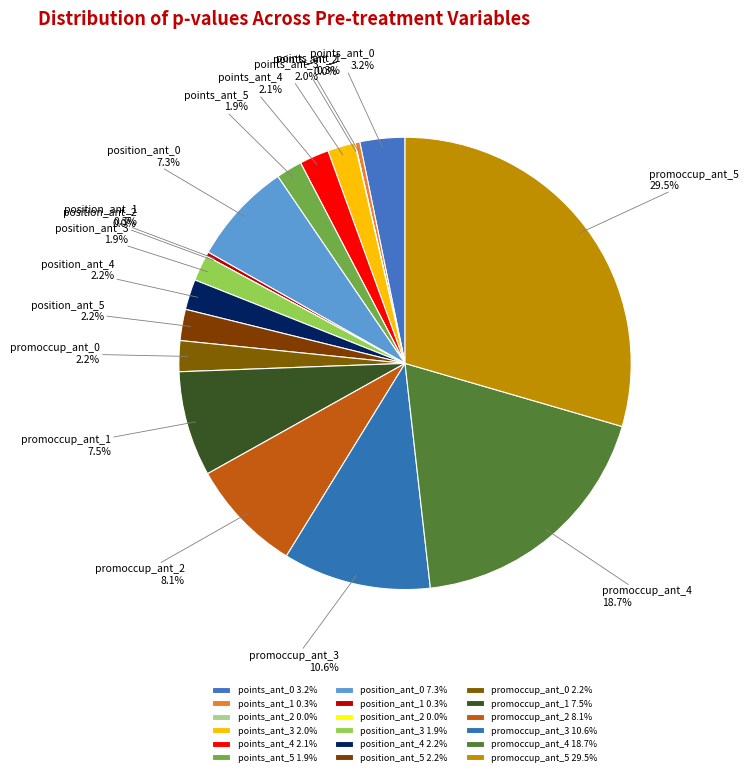

Is position_ant_1 the majority of the pie?

No